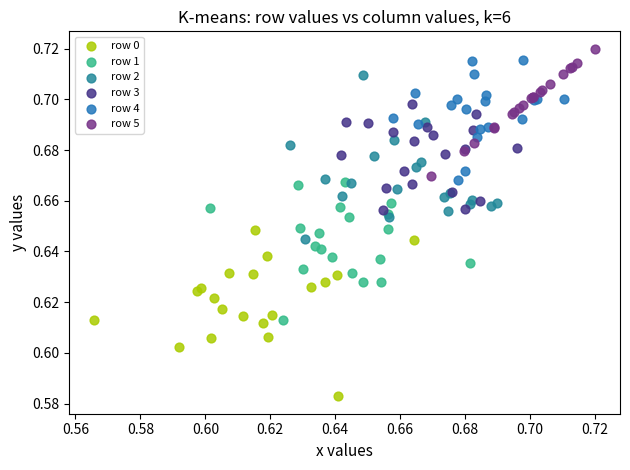

Which series reaches the minimum Y coordinate?

row 0